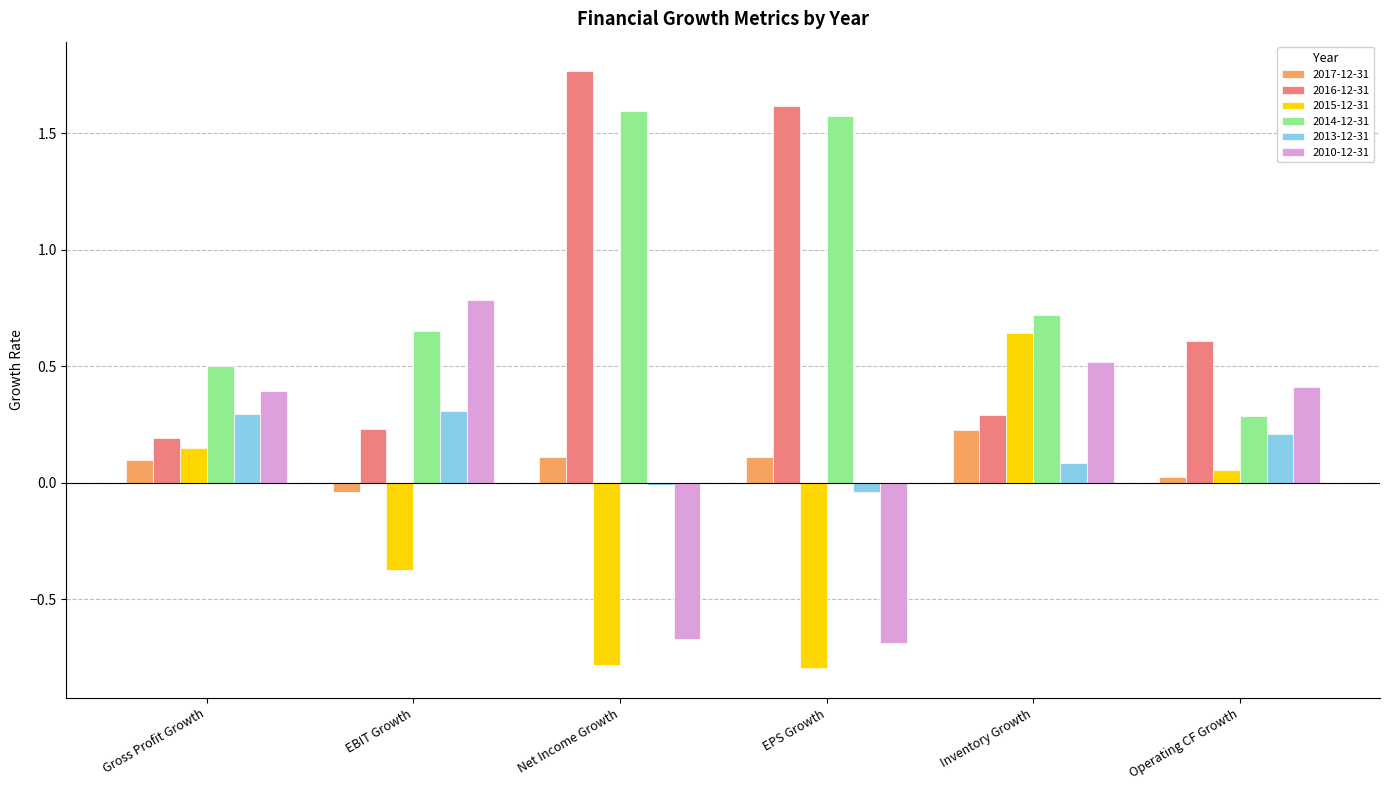

At which label does 2014-12-31 reach its peak?

Net Income Growth